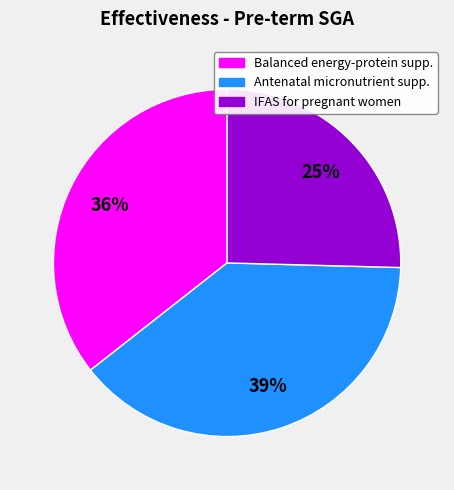

To the nearest percent, what portion does IFAS for pregnant women represent?

25%